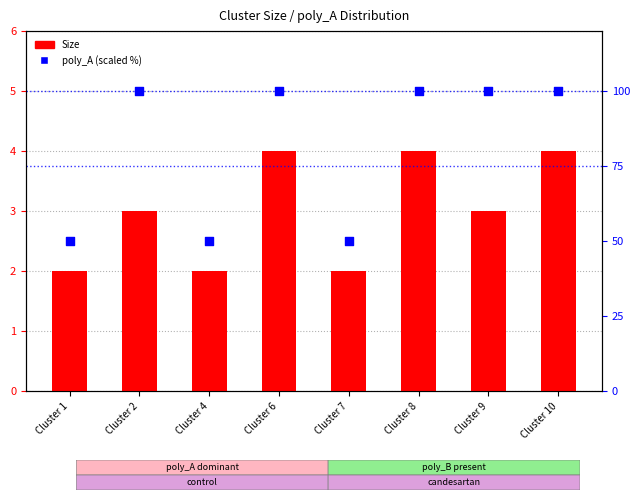

At how many categories does at least one series exceed 80?

5